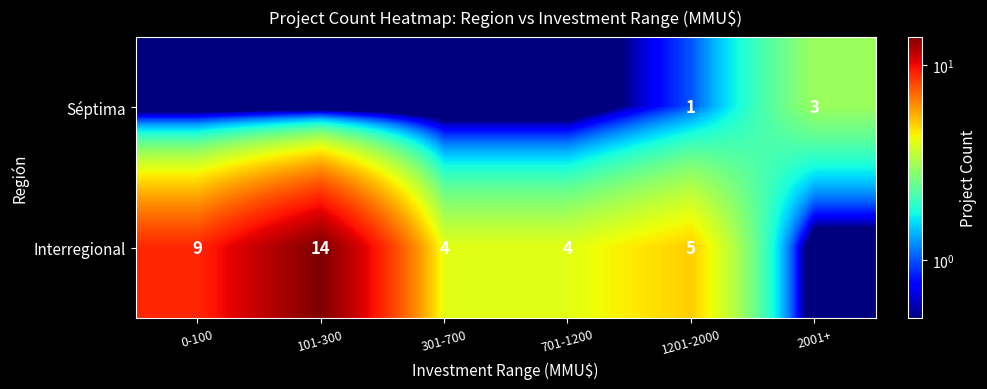

At how many categories does at least one series exceed 0?

6